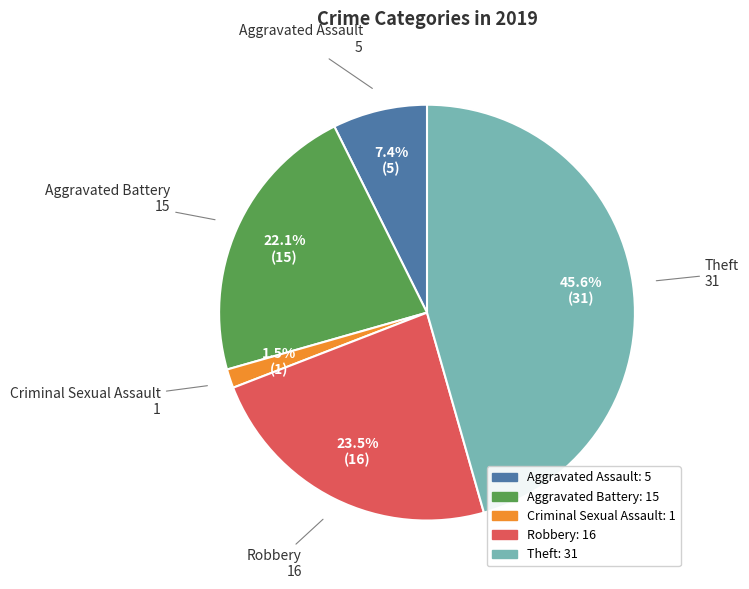

Is there a majority slice in this chart?

No